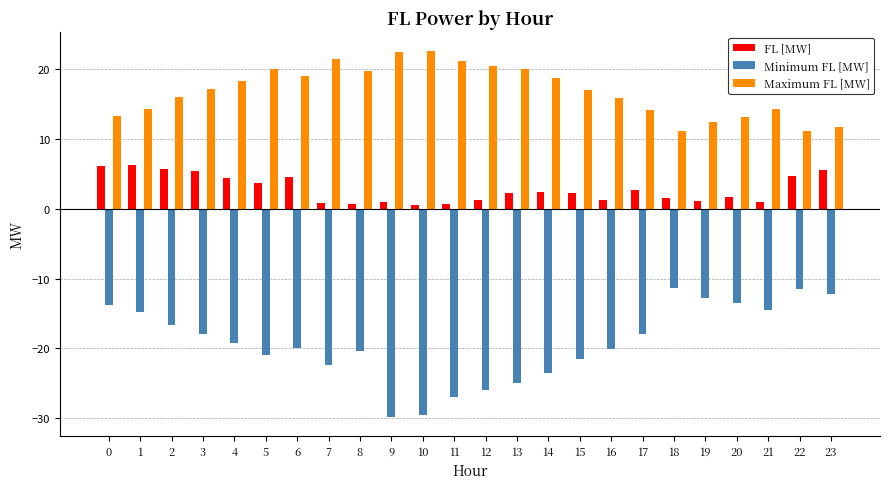

What is the lowest value of the Minimum FL [MW] series?

-29.9